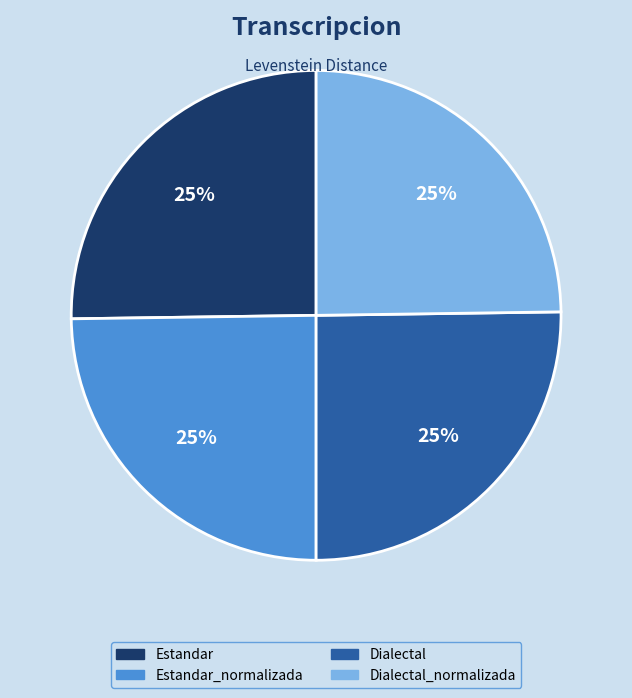

To the nearest percent, what portion does Dialectal_normalizada represent?

25%